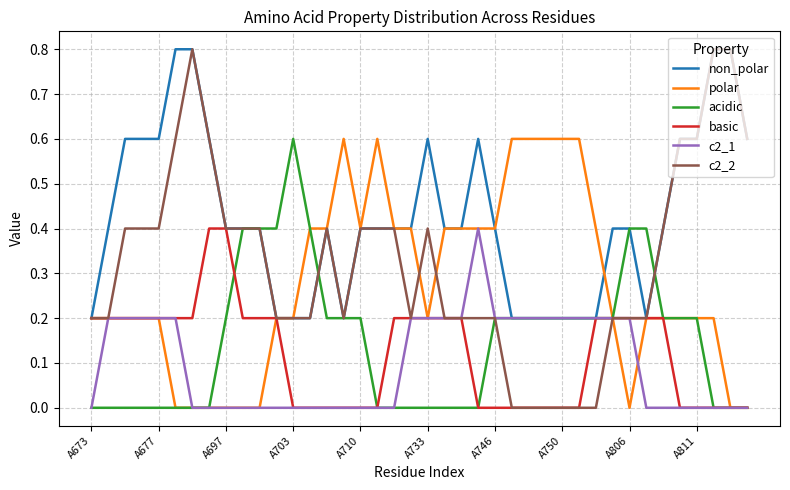

What is the greatest value displayed?

0.8